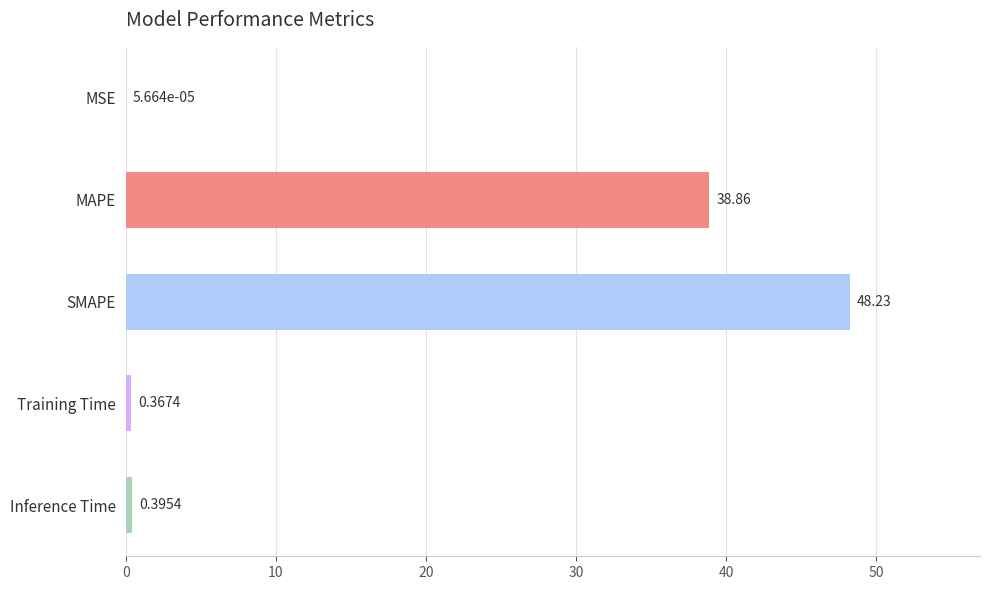

What is the sum of all values?

87.9